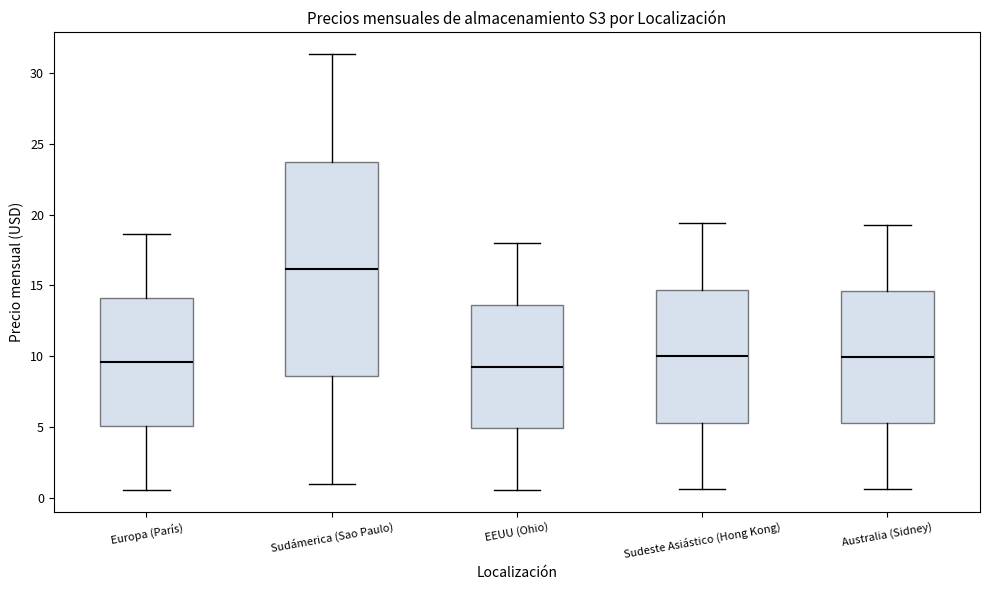

Where does the upper whisker of the box for Australia (Sidney) end on the y-axis? The values are not printed on the chart, so give them approximately, as read against the axis.

19.0